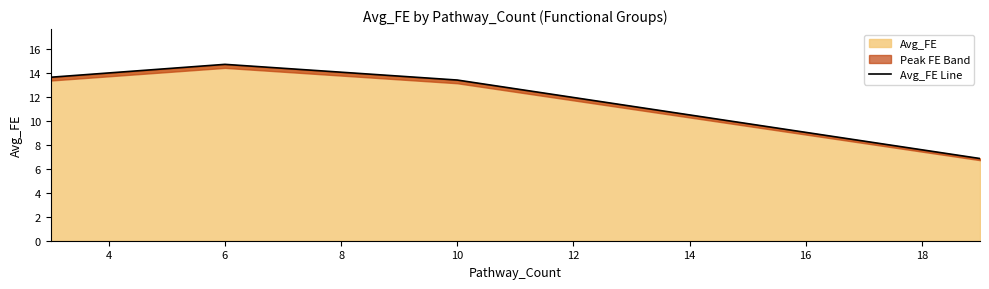

At which label does Avg_FE reach its peak?

6